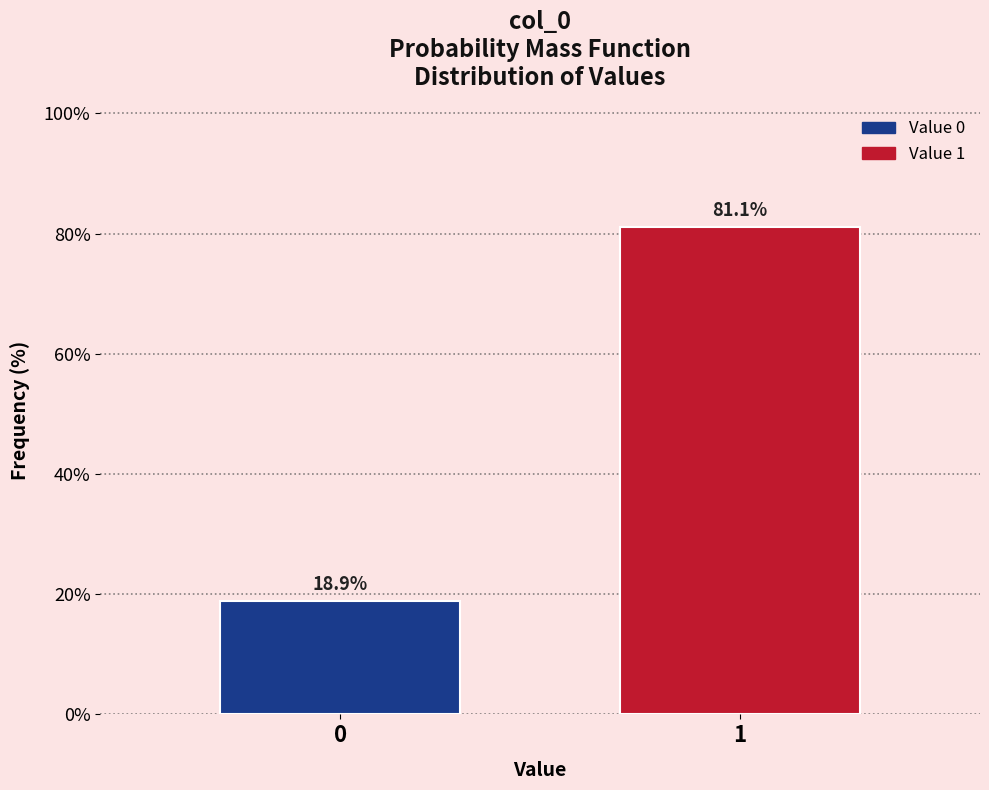

Reading right to left, transcribe all the data shown in this chart.

81.1	18.9